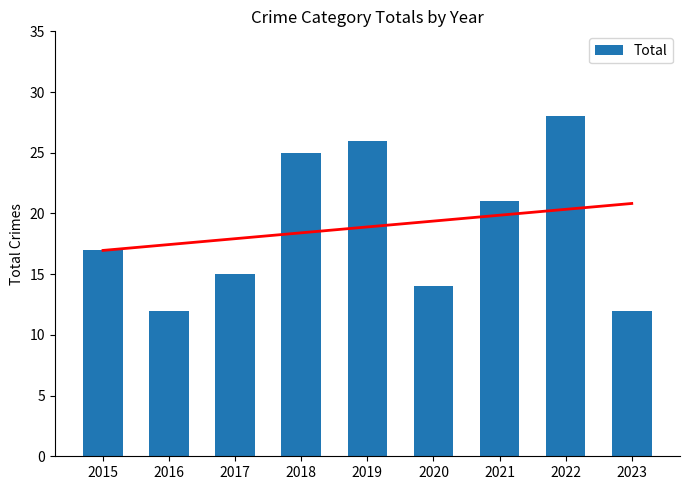

Which category has the lowest value across all series?

2016